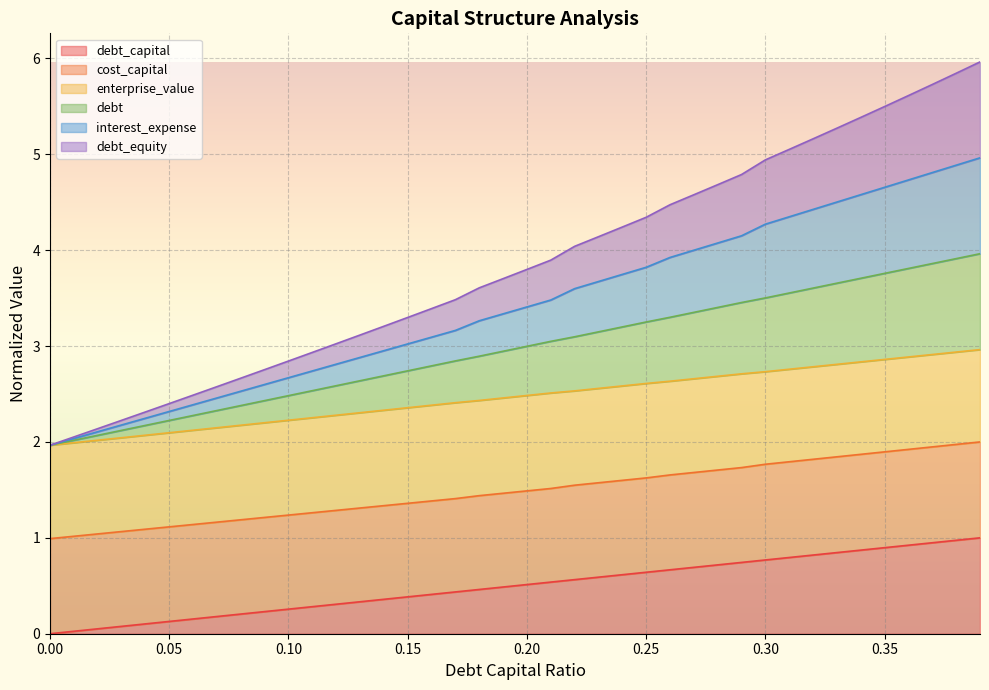

How many lines are shown in the chart?

6